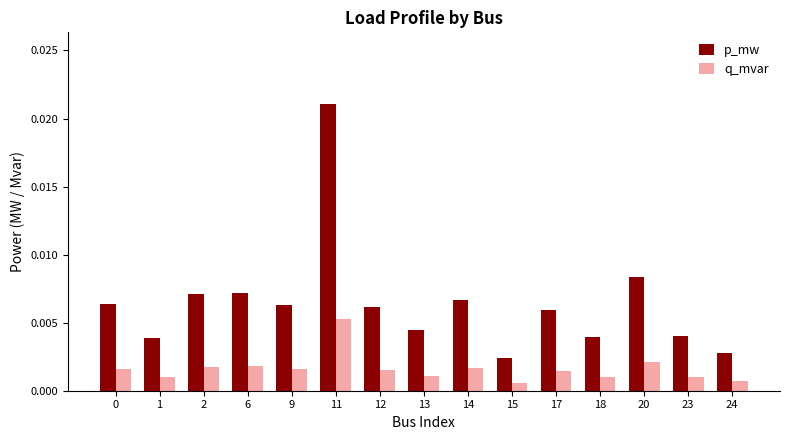

At 18, list the series in order from smallest to largest.

q_mvar, p_mw